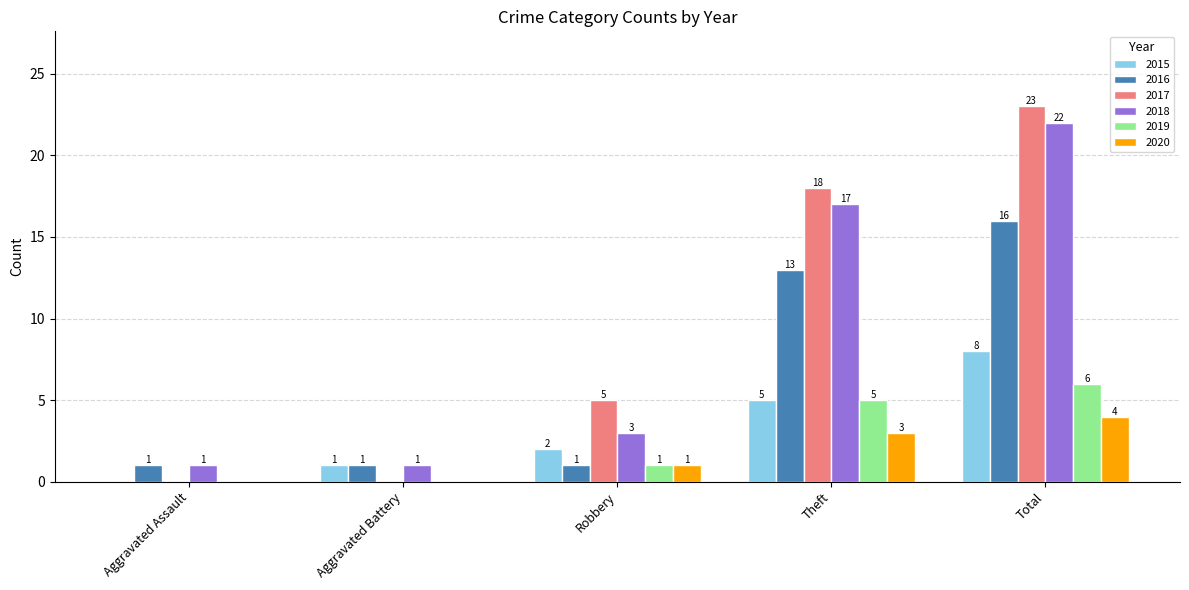

What is the sum of all 2018 values?

44